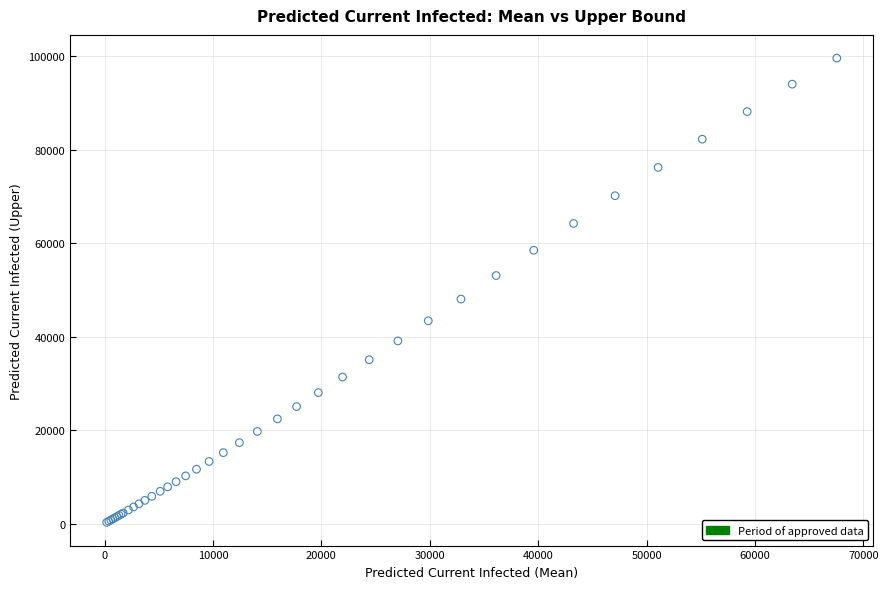

What Y value in the scatter plot is closest to 49905?

48016